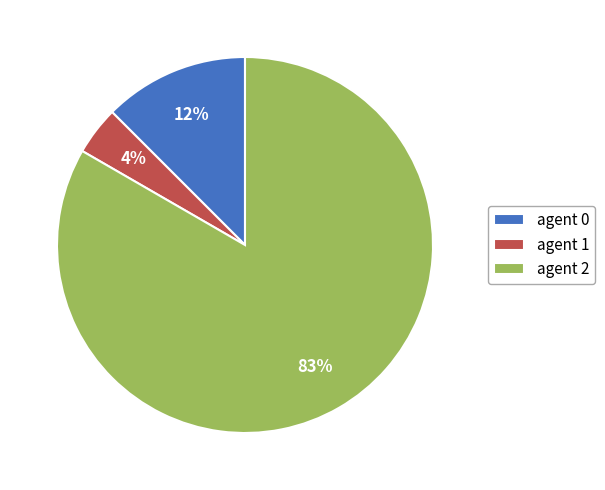

Is the sum of agent 0 and agent 2 greater than half?

Yes